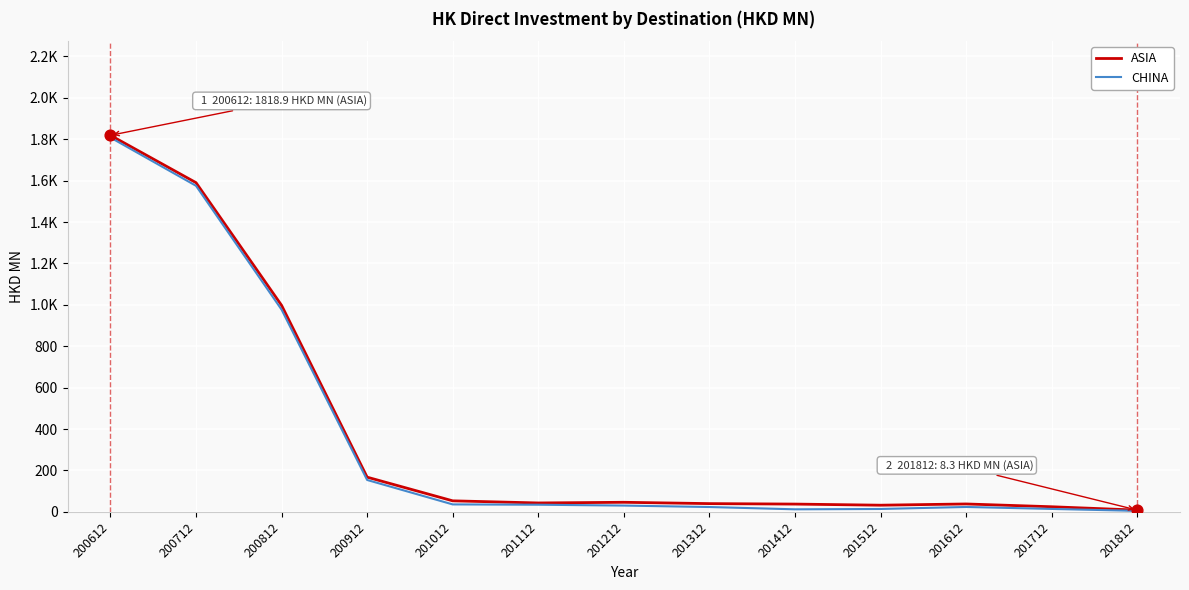

What is the total value across all series at 201112?

77.2